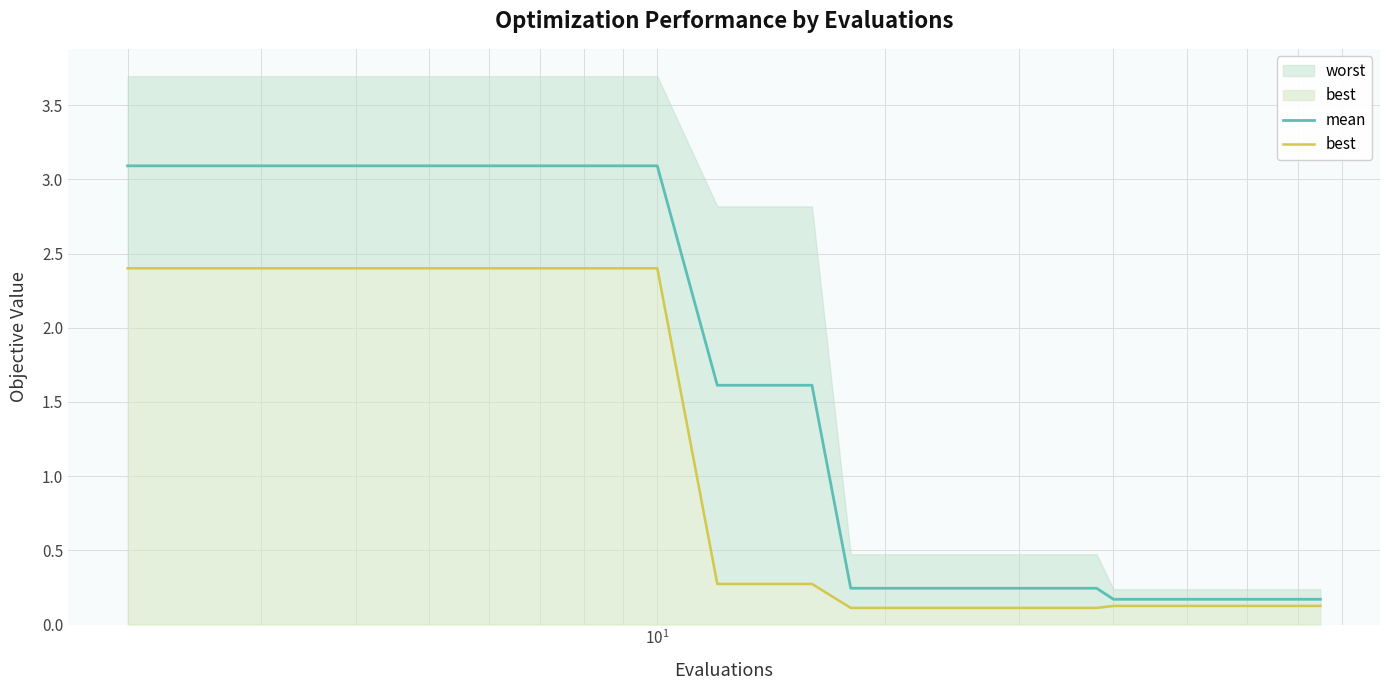

True or false: best and mean cross at least once.

False